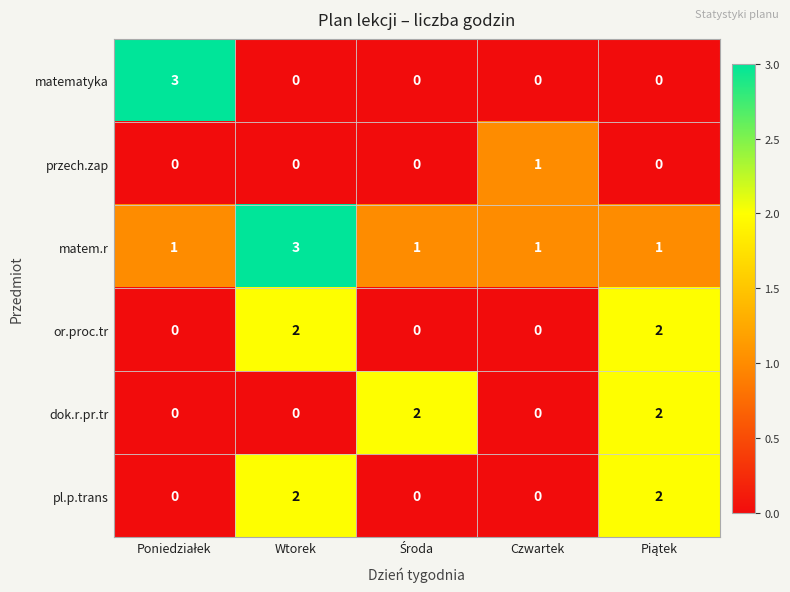

Reading left to right, list all the values displayed in this chart.

matematyka: 3	0	0	0	0
przech.zap: 0	0	0	1	0
matem.r: 1	3	1	1	1
or.proc.tr: 0	2	0	0	2
dok.r.pr.tr: 0	0	2	0	2
pl.p.trans: 0	2	0	0	2